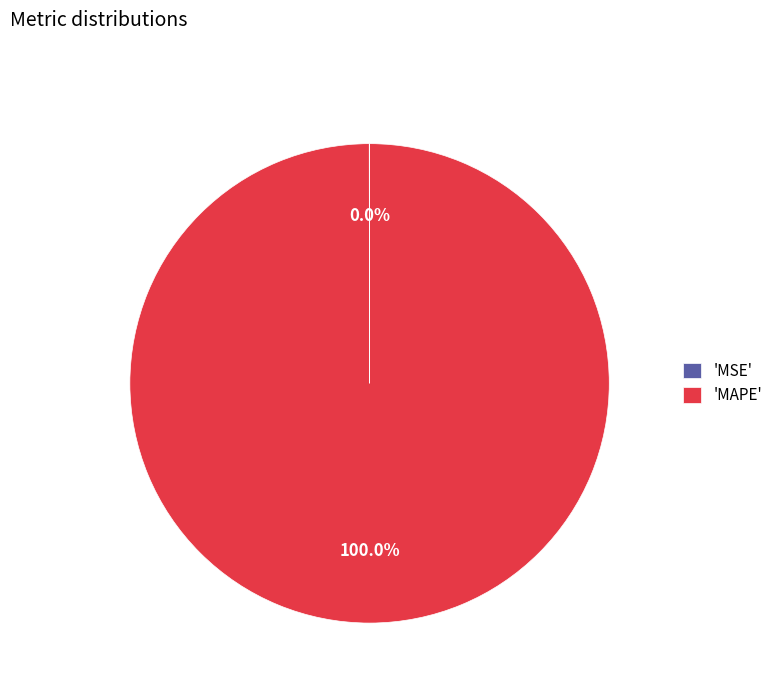

Which category accounts for the majority?

'MAPE'